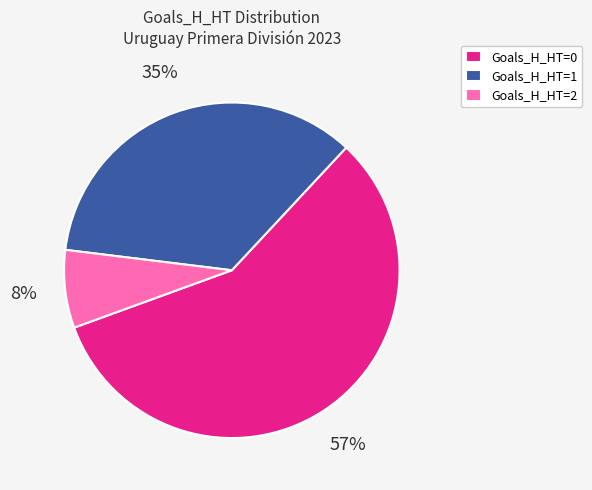

True or false: Goals_H_HT=2 accounts for 13% of the total.

False